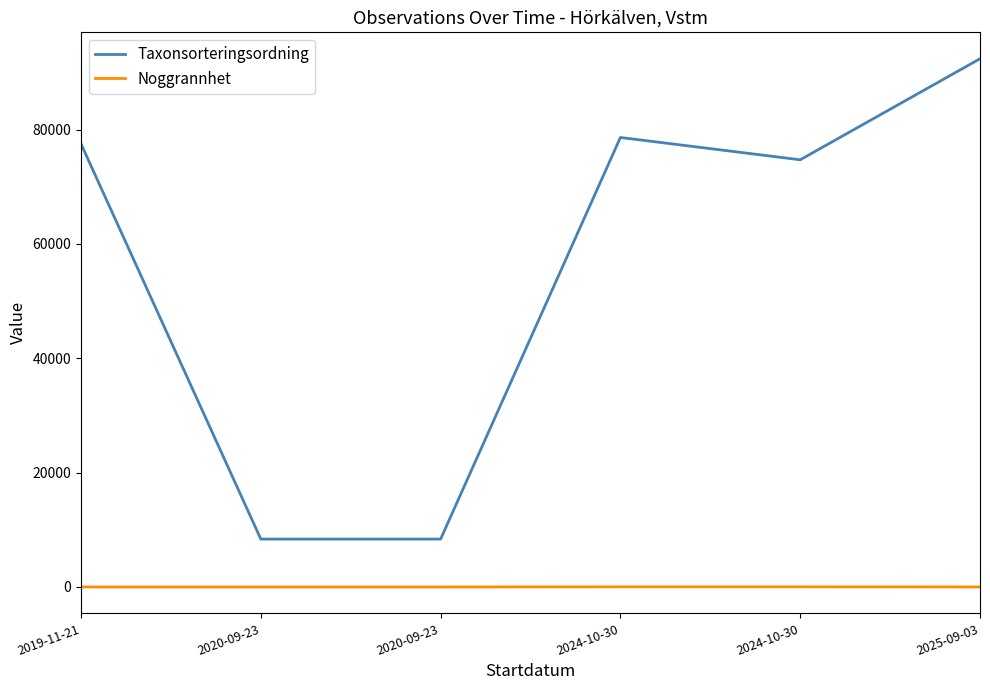

Which series has the widest spread of values?

Taxonsorteringsordning